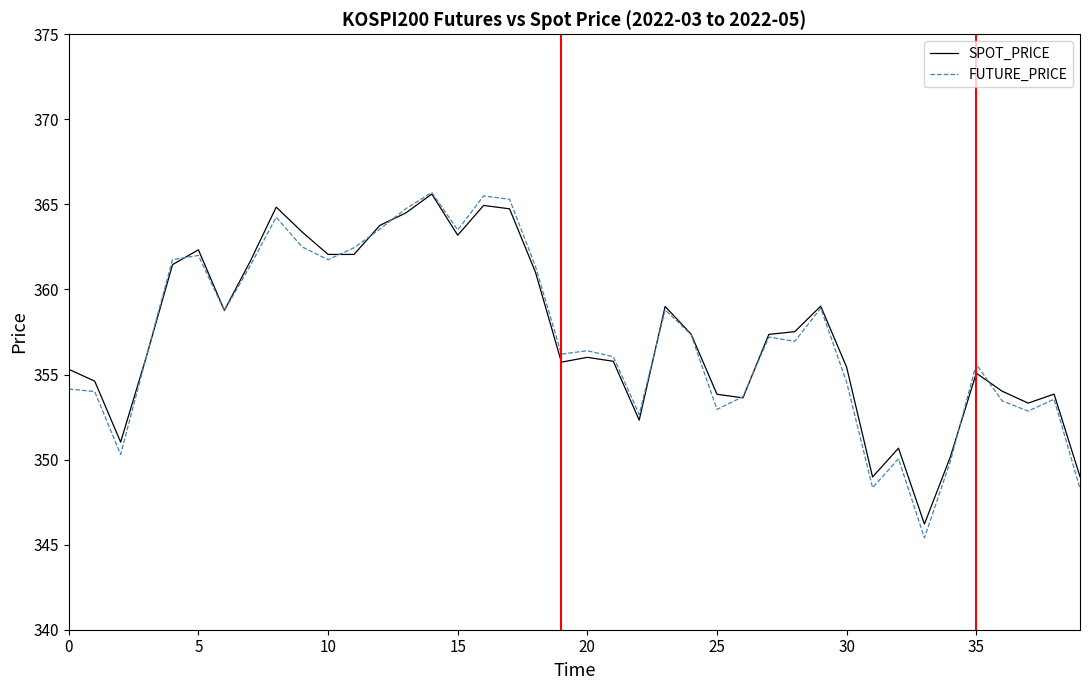

What is the highest value of the SPOT_PRICE series?

365.6